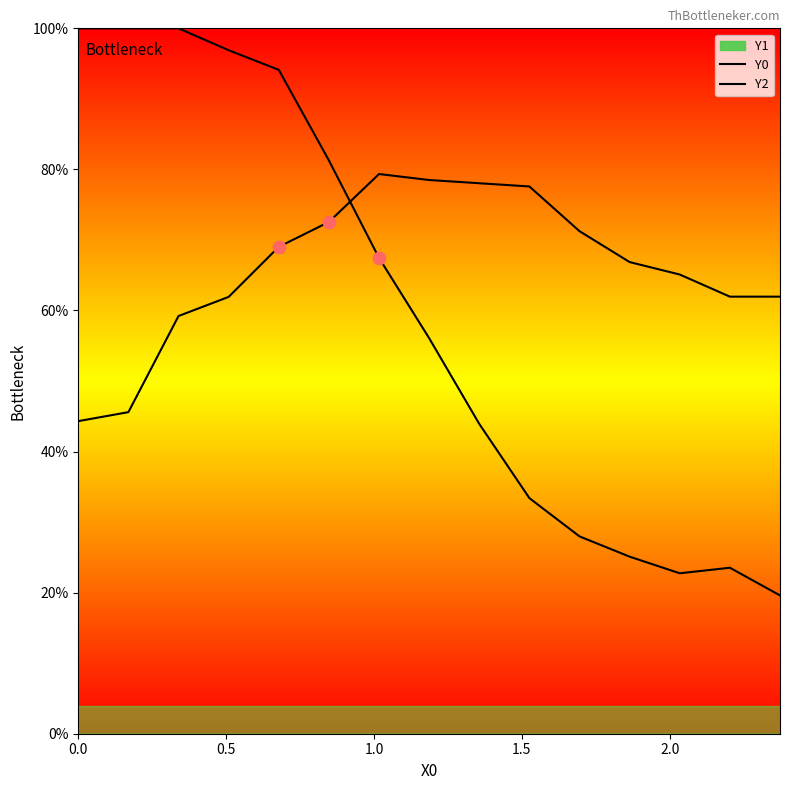

Which series contains the lowest Y value?

Y0